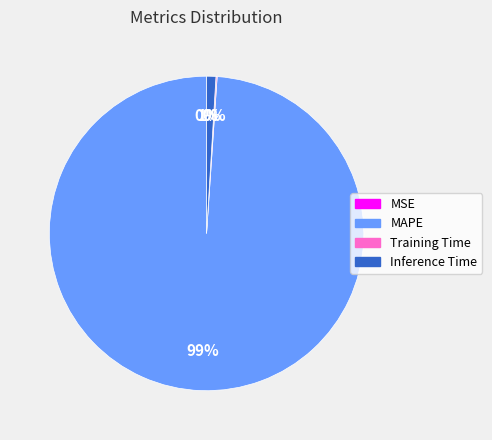

Which slice is the largest?

MAPE